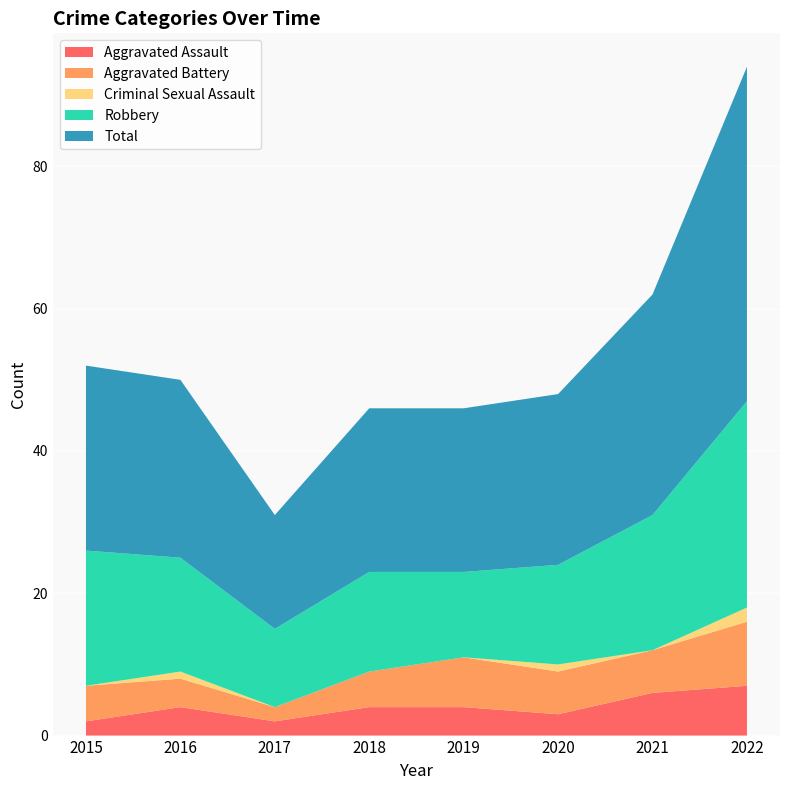

Reading left to right, what are all the values shown in this chart?

Aggravated Assault: 2	4	2	4	4	3	6	7
Aggravated Battery: 5	4	2	5	7	6	6	9
Criminal Sexual Assault: 0	1	0	0	0	1	0	2
Robbery: 19	16	11	14	12	14	19	29
Total: 26	25	16	23	23	24	31	47